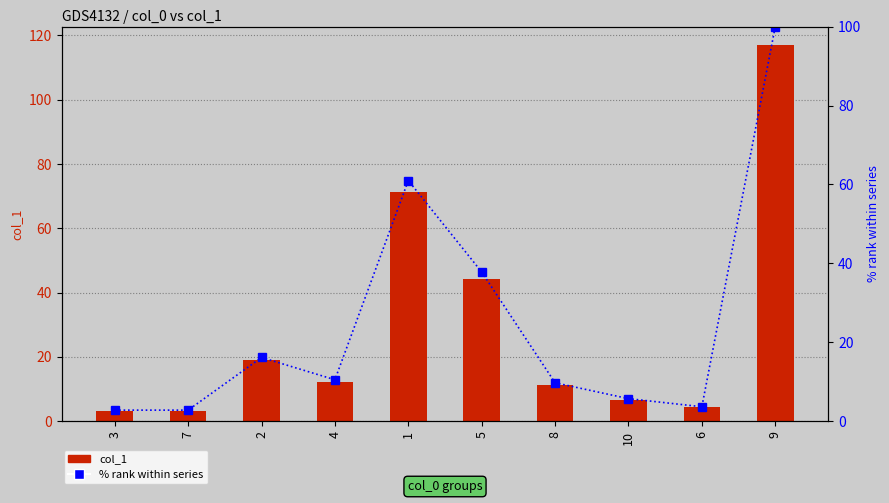

At which label is % rank within series closest to 51?

1